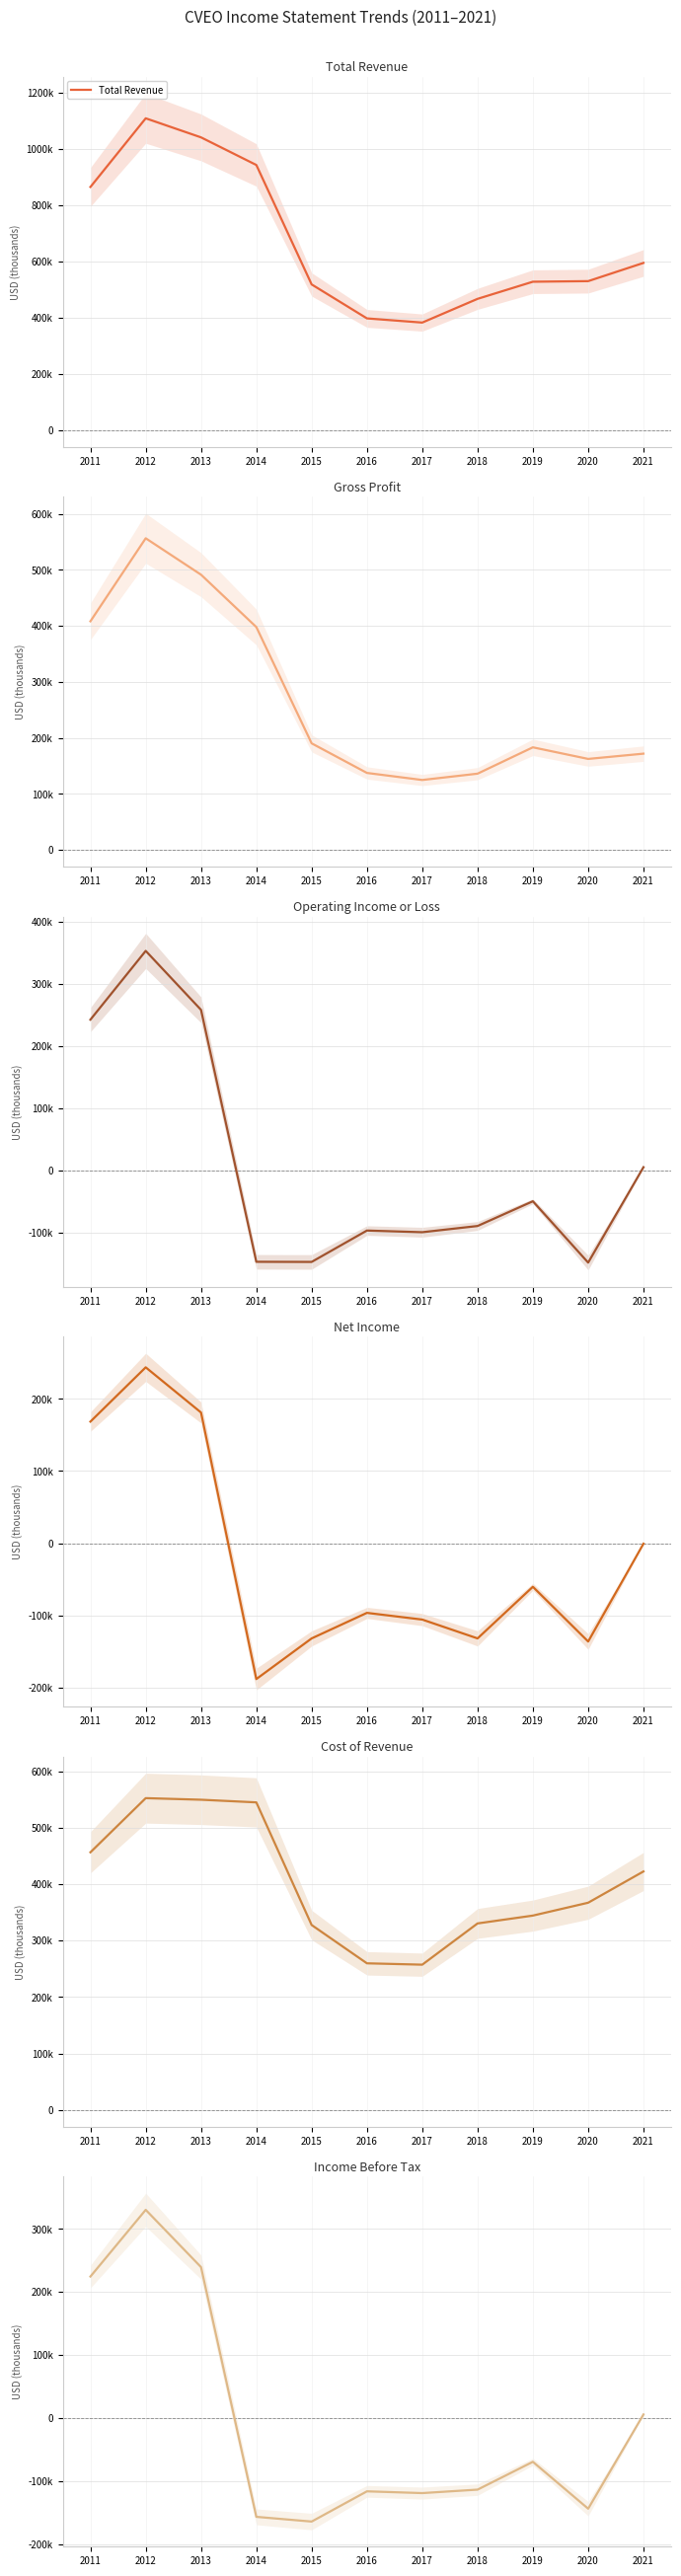

How many series are shown in this chart?

6